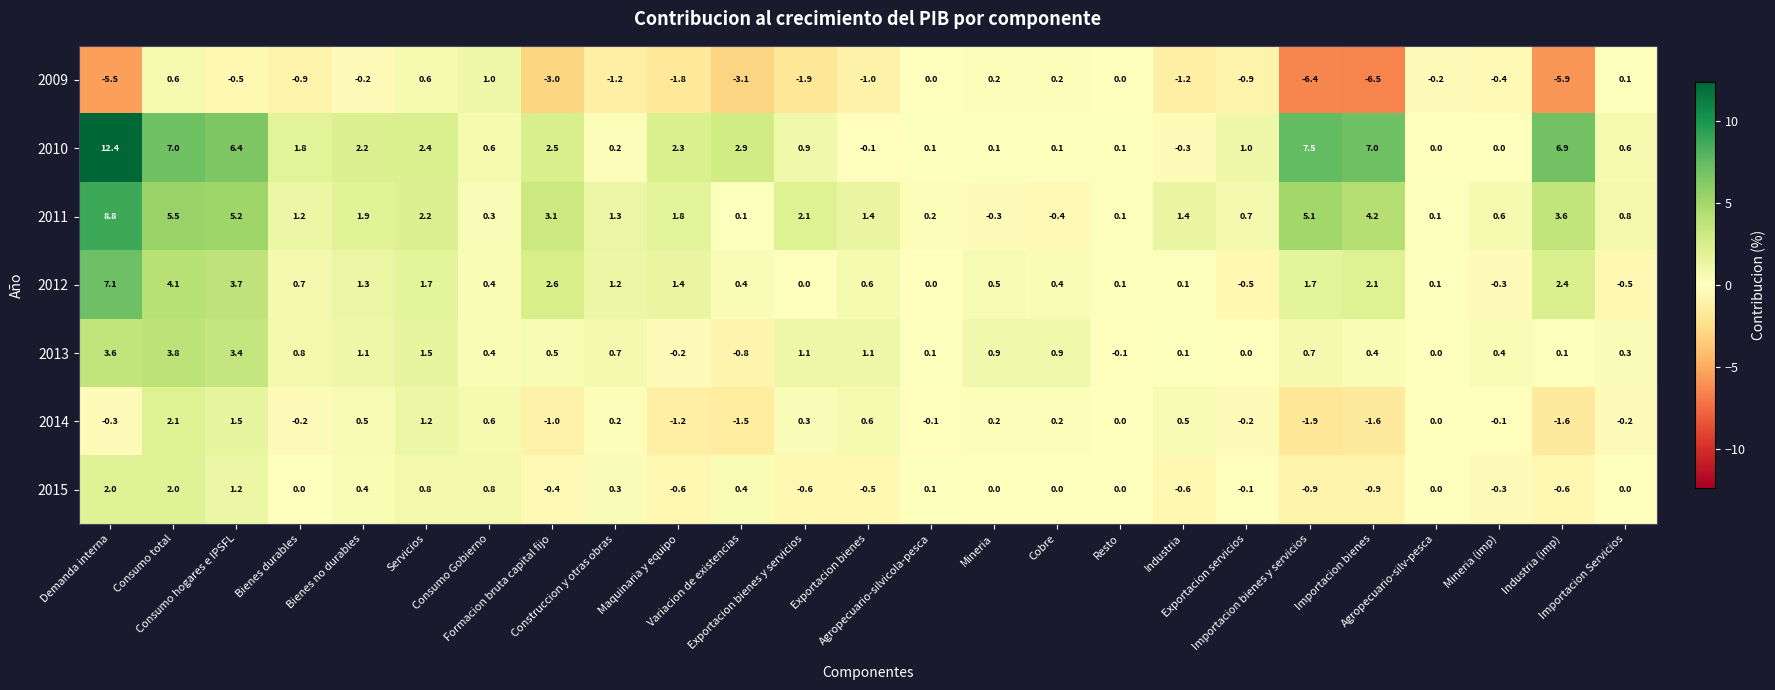

What is the difference between the maximum and second lowest values in the 2009 series?

7.4